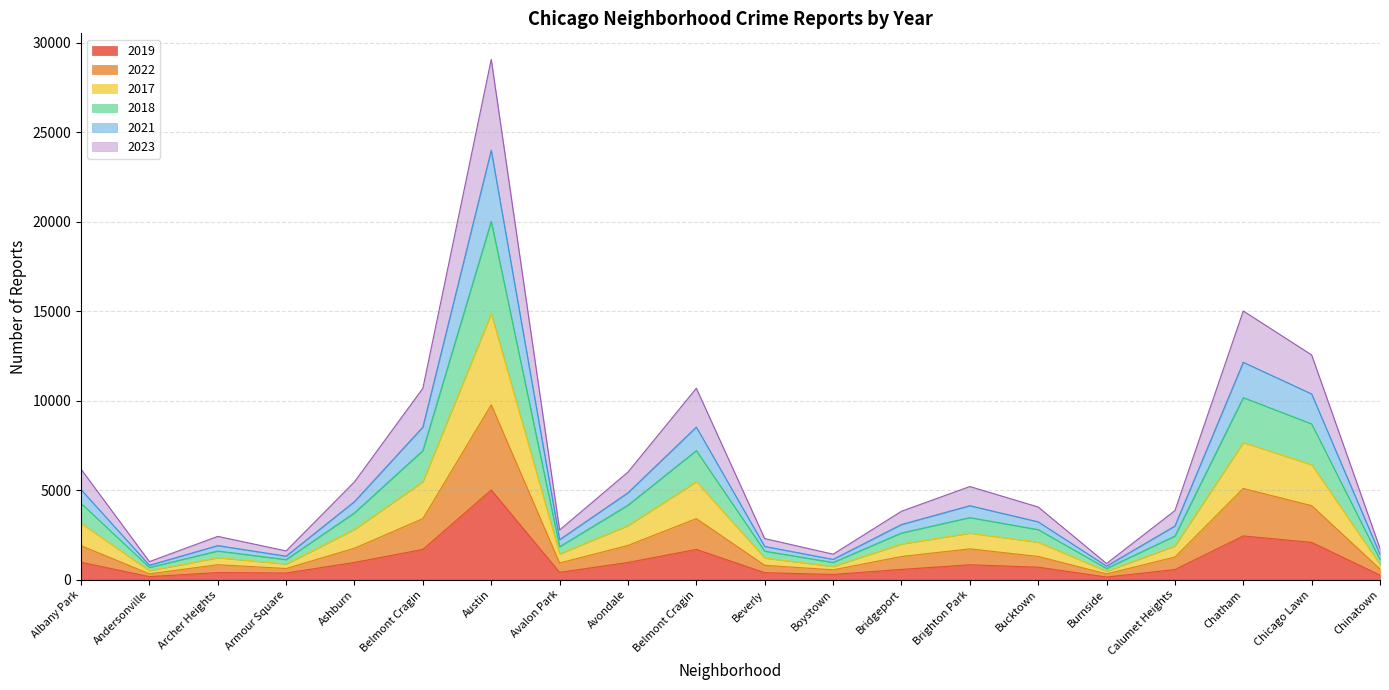

The 2018 series shows 5741 at Brighton Park. True or false?

False